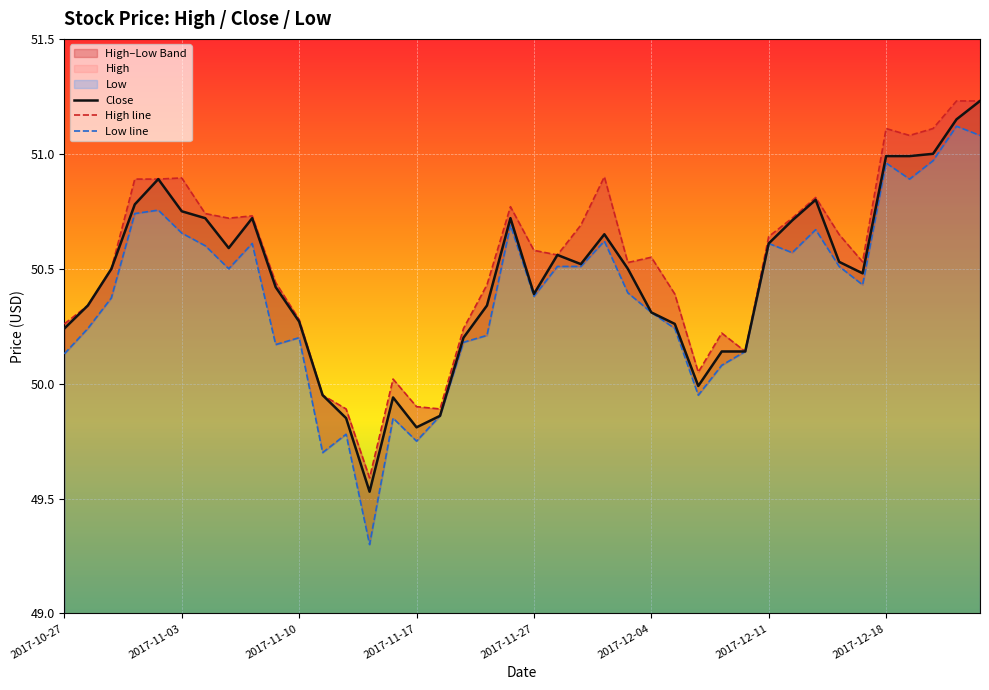

The value of Close at 2017-11-17 is 49.8. True or false?

True